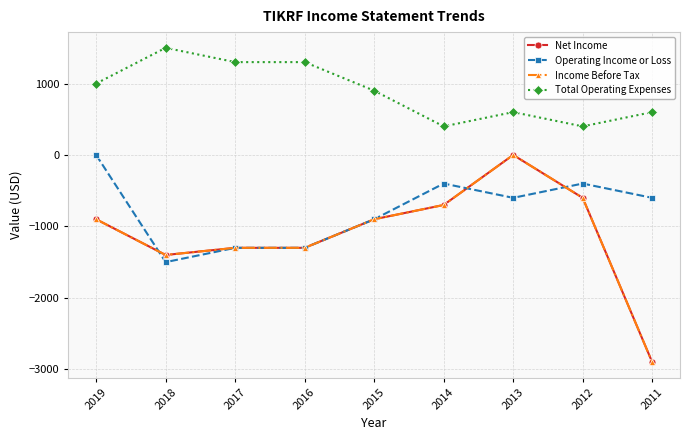

Is this an area chart (filled region under the line)?

No